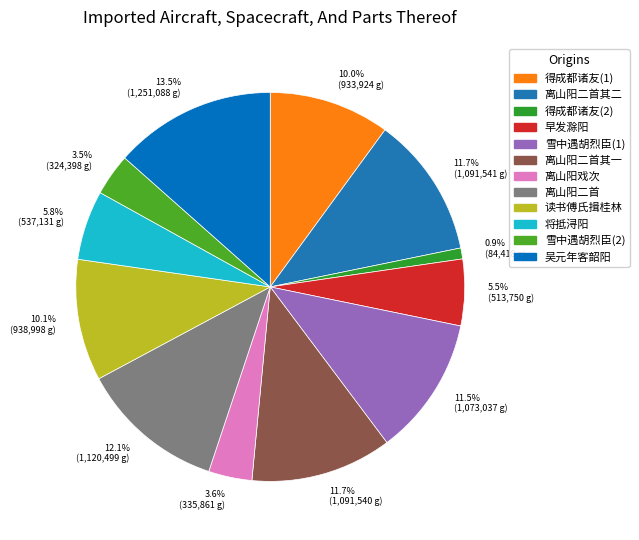

Rank the categories by value from highest to lowest.

吴元年客韶阳戏作海桑歌, 离山阳戏次庭藻韵简叔异二首, 离山阳戏次庭藻韵简叔异二首 其二, 离山阳戏次庭藻韵简叔异二首 其一, 雪中遇胡烈臣归自郴阳戏成一绝, 读书傅氏揖桂林外一山恍如徐子融书阁所见书阁见山之阴揖桂见山之阳戏成一绝呈子融, 得成都诸友书劝少留嘉阳戏作, 将抵浔阳戏作短歌, 早发滁阳戏题, 离山阳戏次庭藻韵简叔异, 雪中遇胡烈臣归自郴阳戏成一绝, 得成都诸友书劝少留嘉阳戏作